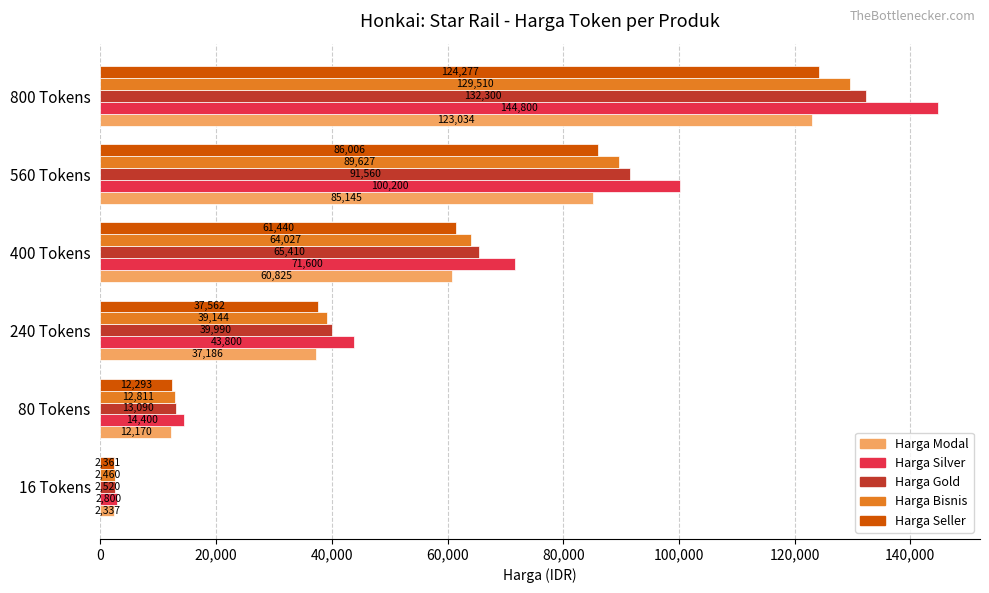

Is it true that Harga Bisnis equals 102251 at 400 Tokens?

False